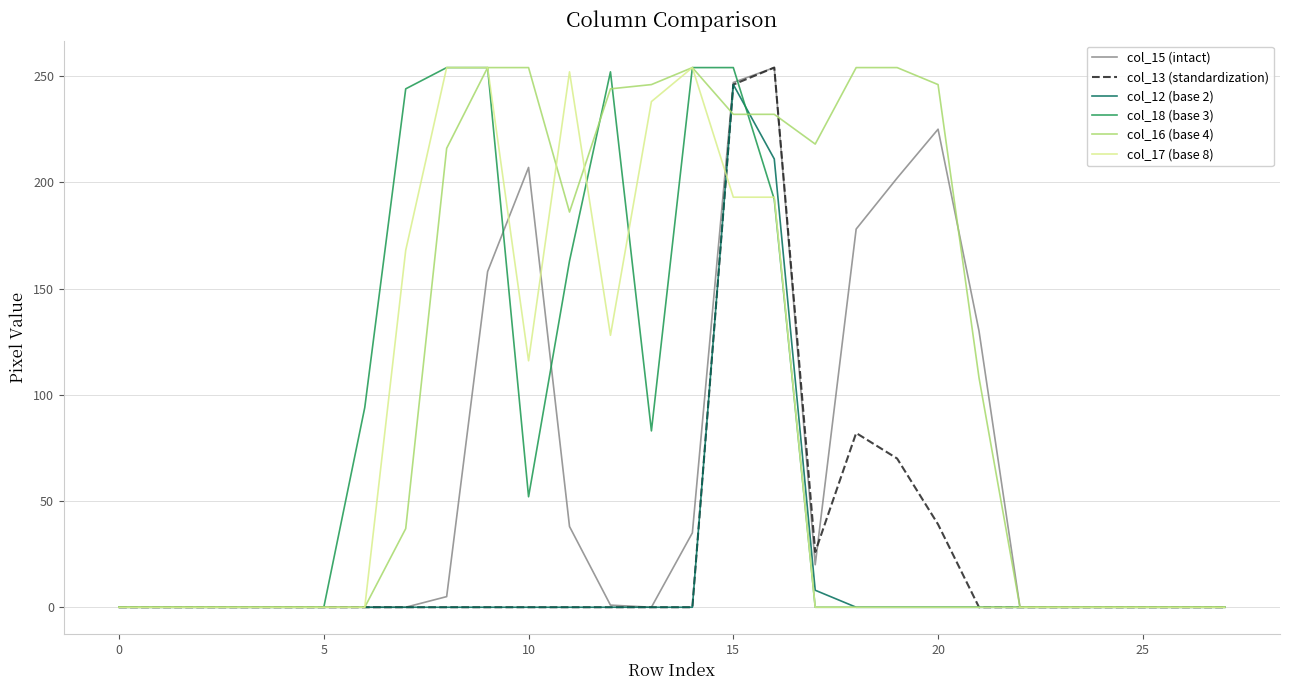

Which series has the largest total across all categories?

col_16 (base 4)